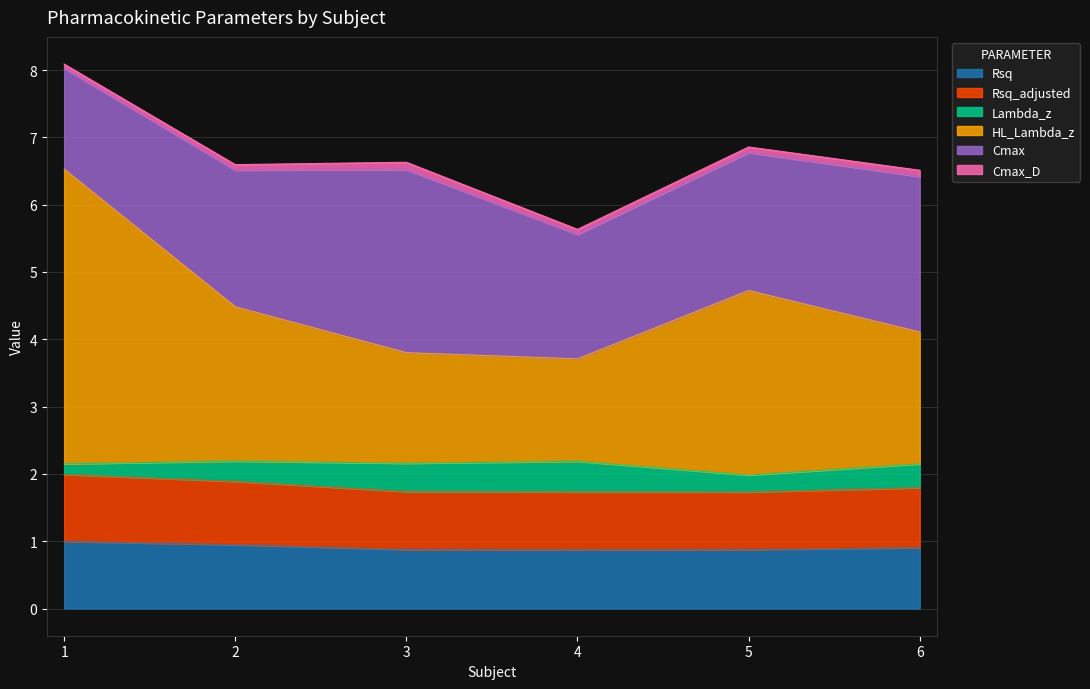

What is the maximum value for Rsq?

1.0